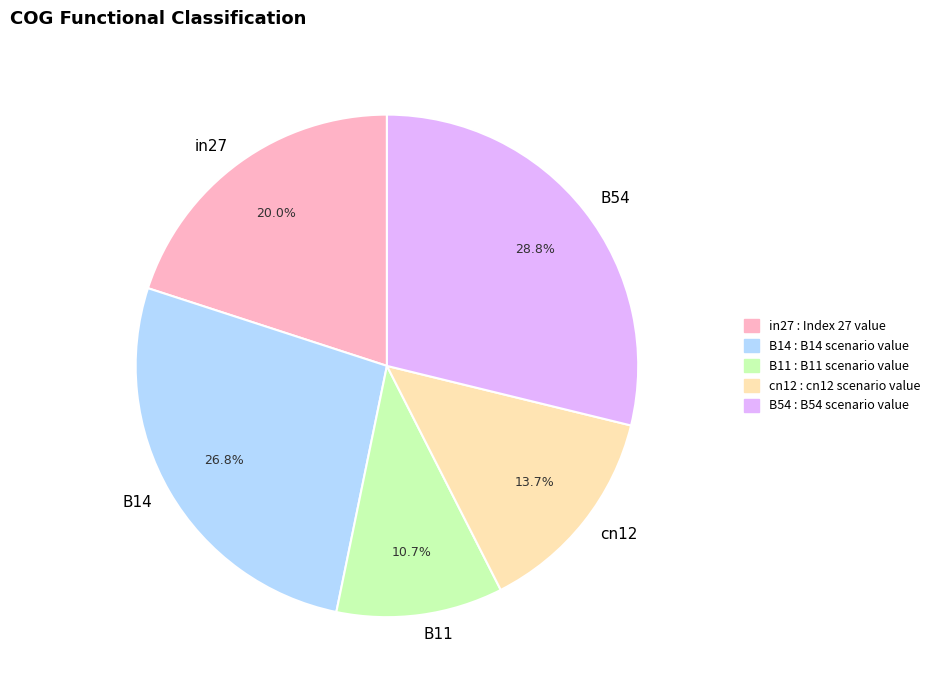

Is B11 the majority of the pie?

No